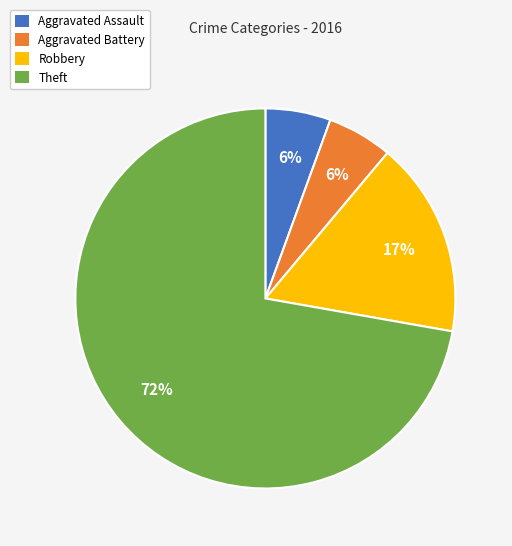

To the nearest percent, what is the difference between the Aggravated Battery and Robbery slice percentages?

11%